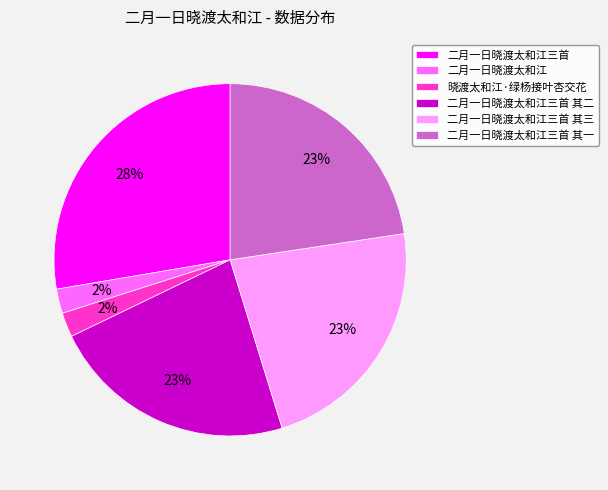

To the nearest percent, what is the average slice percentage?

17%